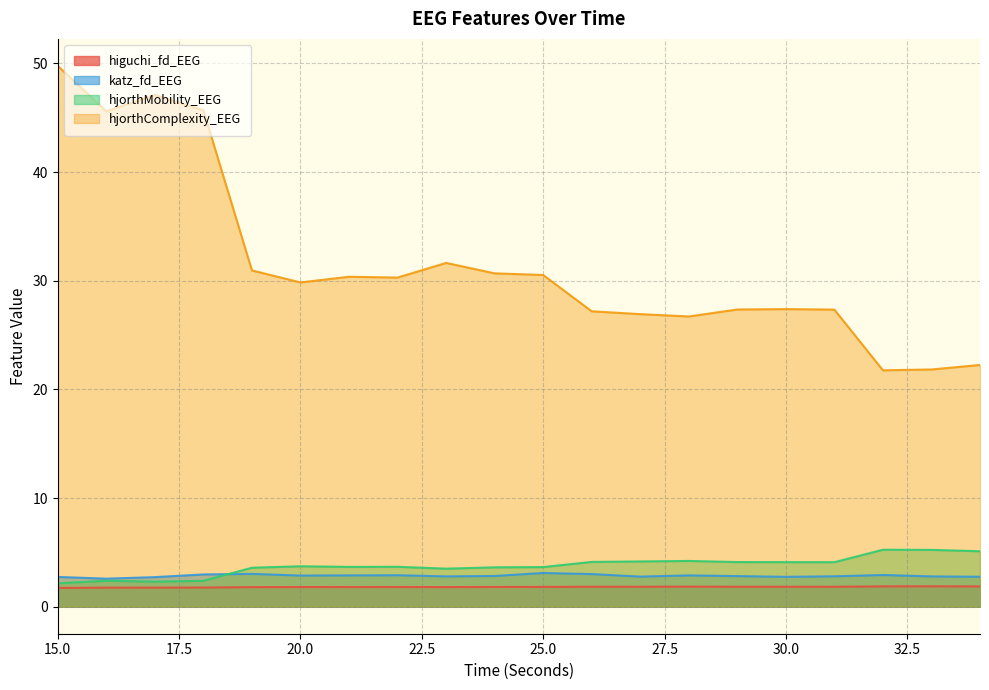

What is the value of the katz_fd_EEG point at the 20th from the left?

2.8